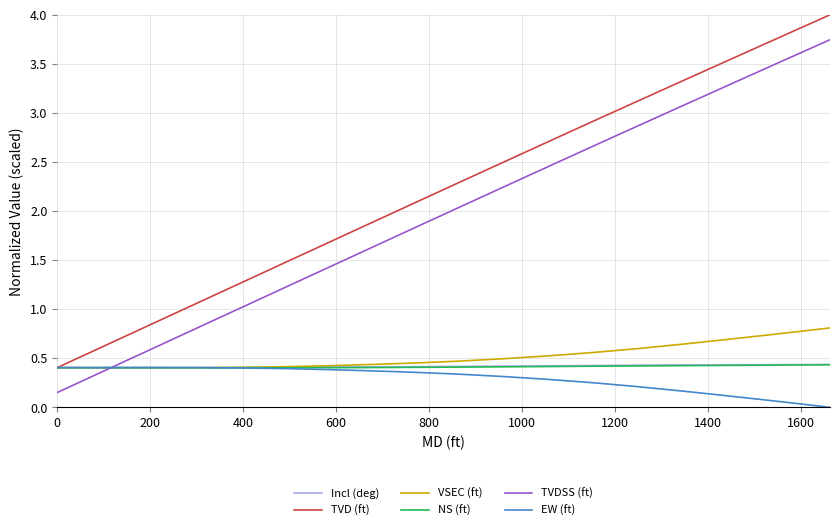

Which series has the largest total across all categories?

TVD (ft)